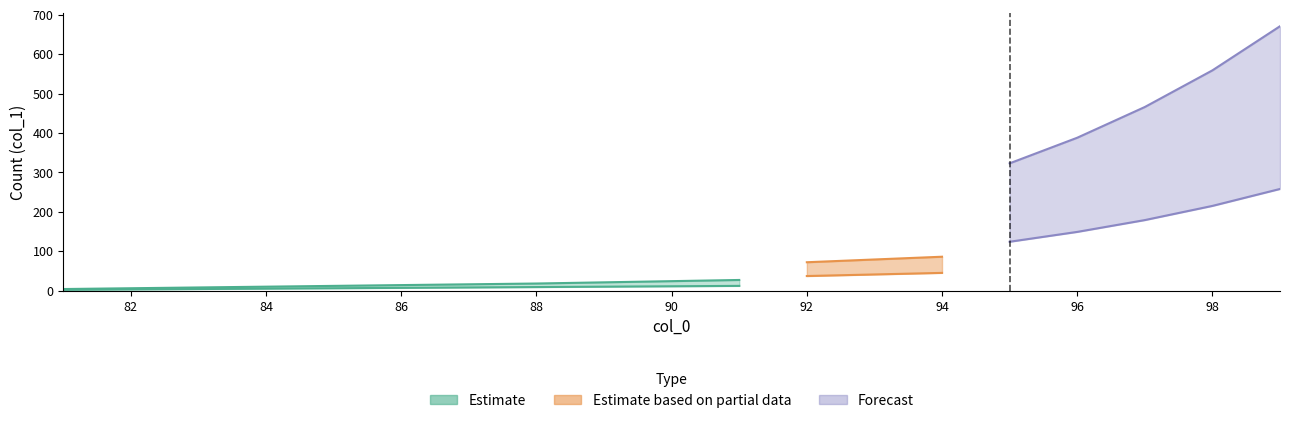

What is the difference between the Estimate_upper values at 92 and 82?

24